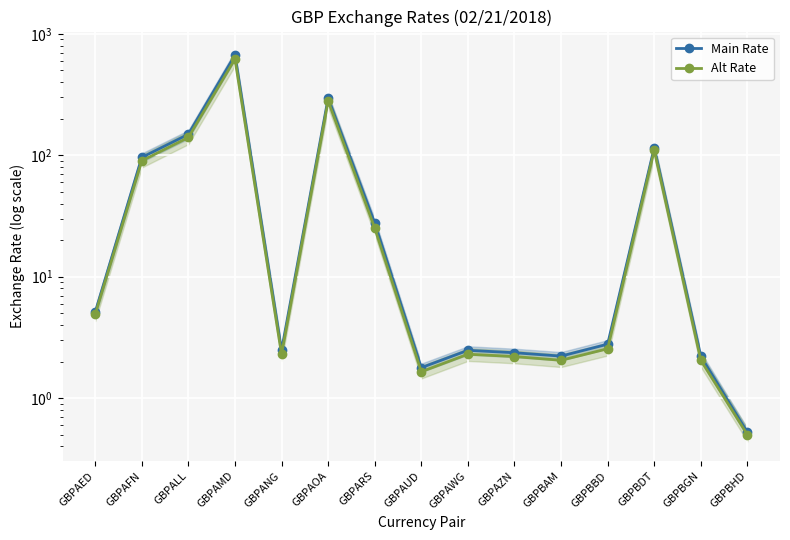

True or false: Main Rate and Alt Rate intersect in this chart.

False